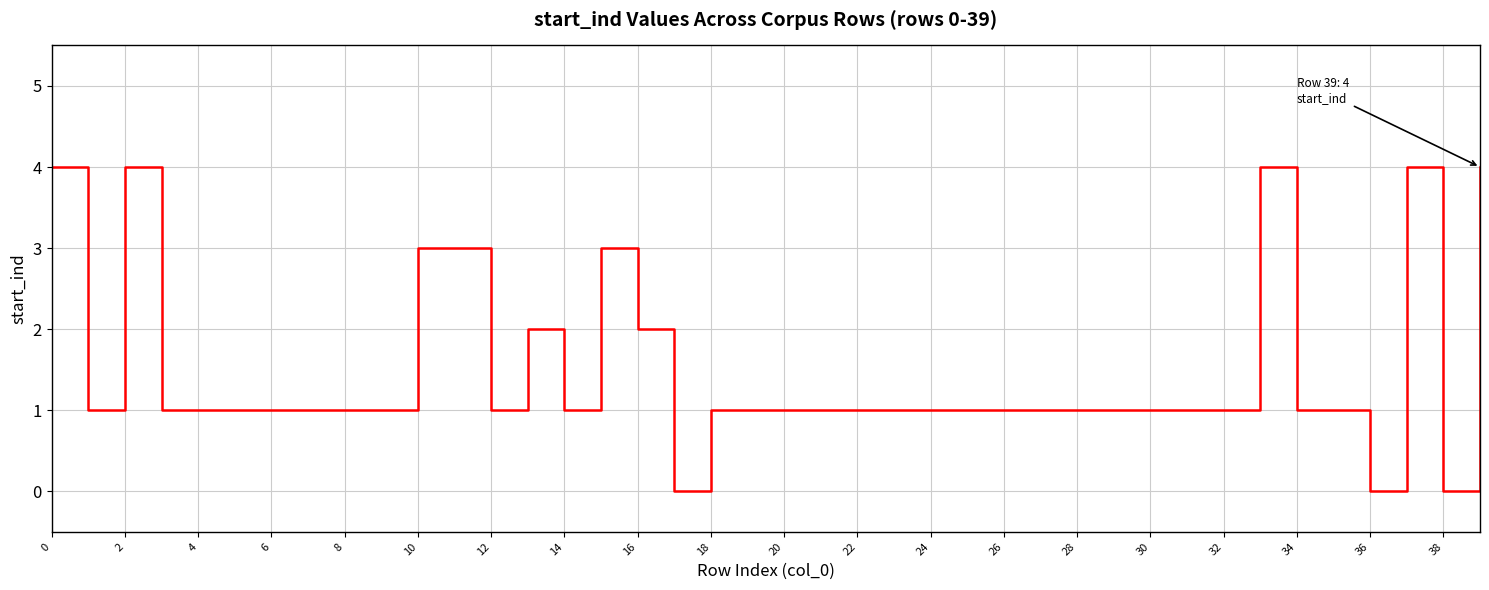

What is the maximum value shown in the chart?

4